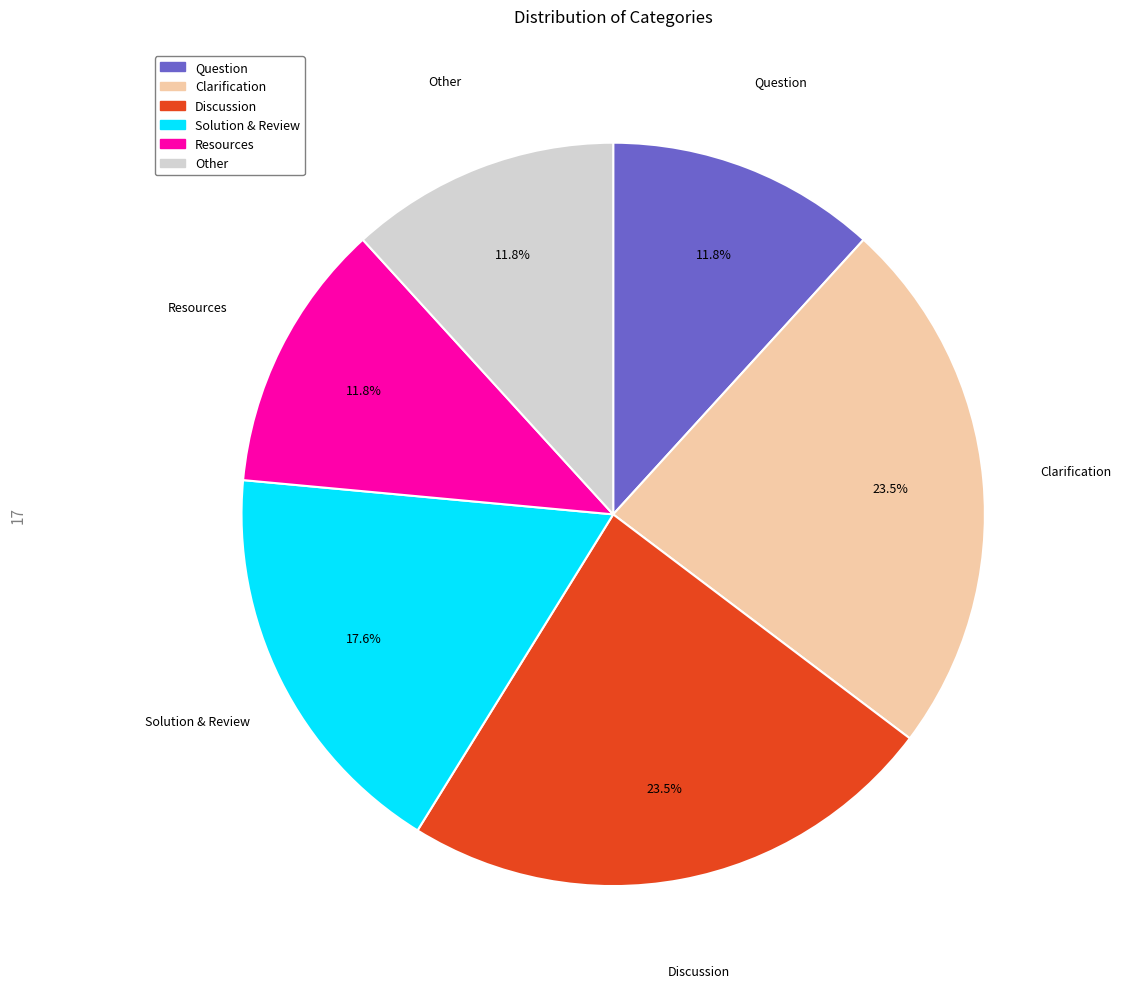

Combined, do Other and Resources account for over 50%?

No